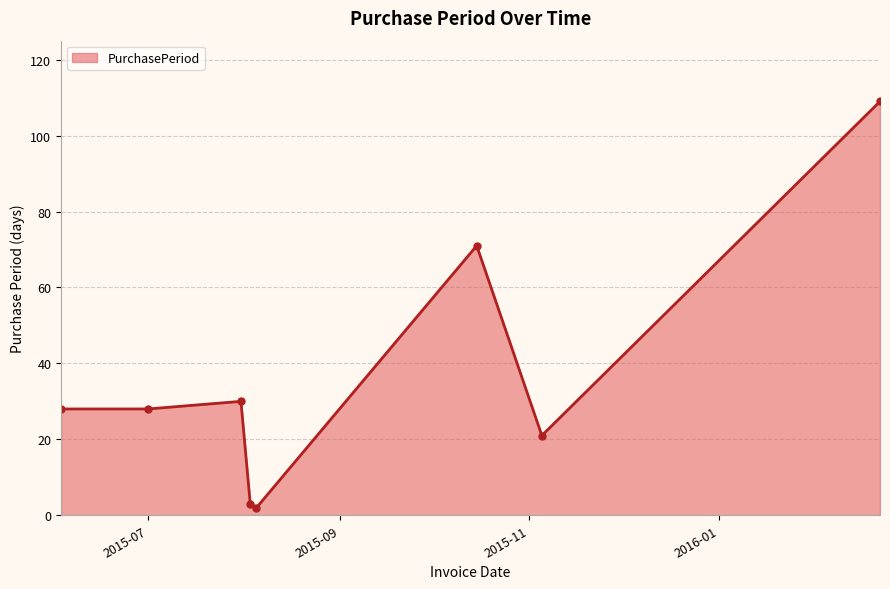

What is the difference between the maximum and minimum values?

107